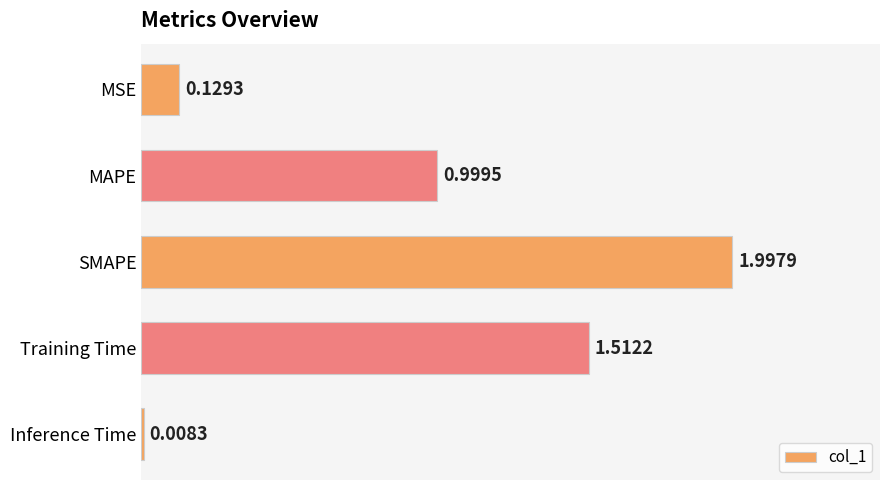

What is the change in value from MSE to Training Time?

+1.4